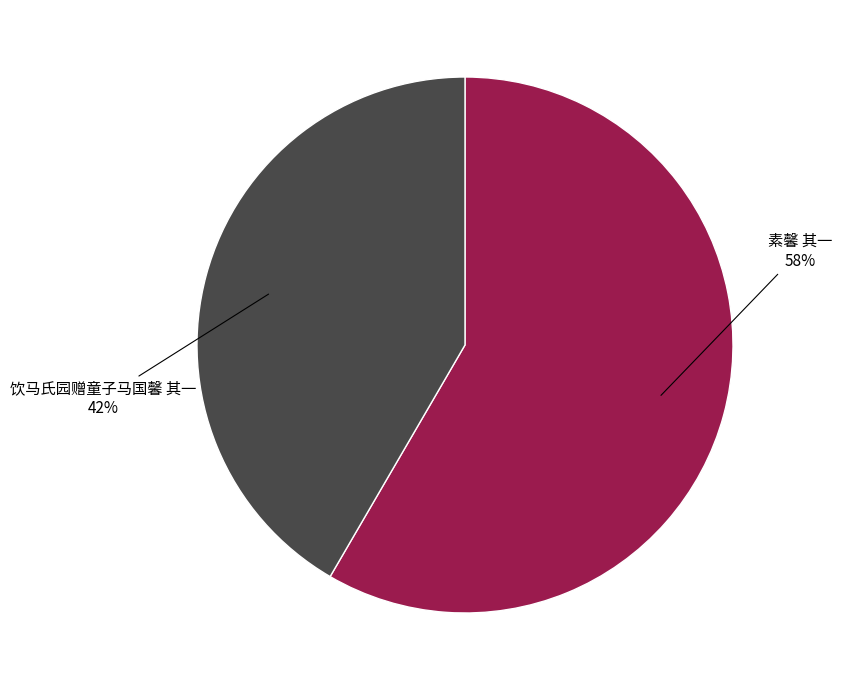

How many slices are in this pie chart?

2